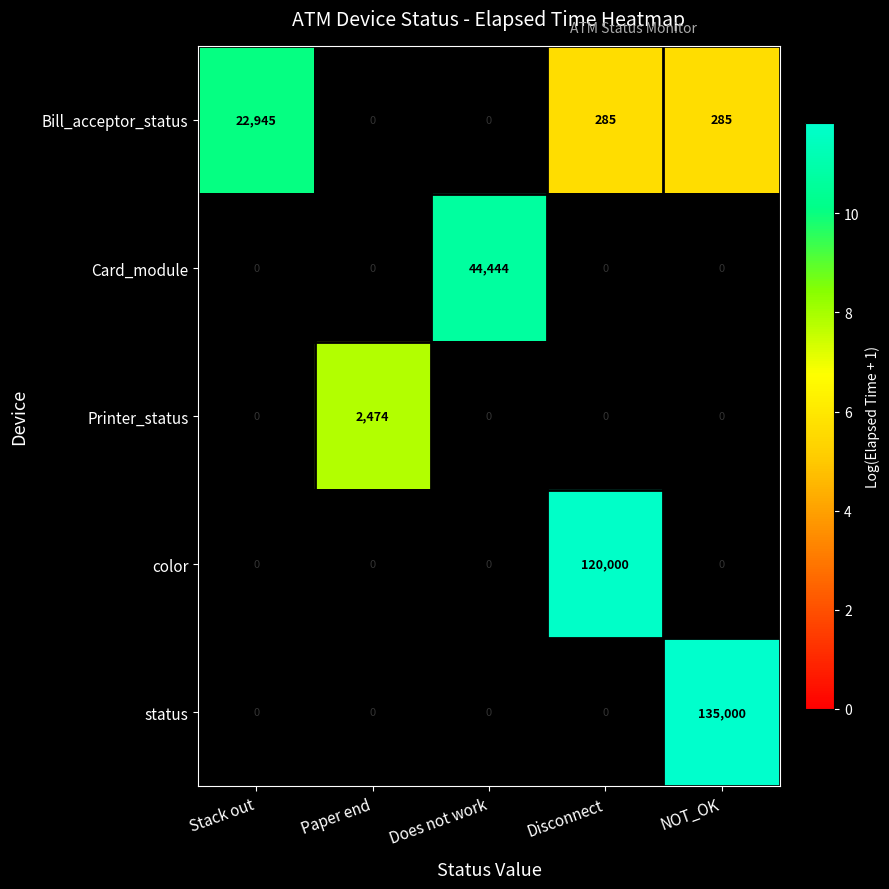

The value of Card_module at Does not work is 72386. True or false?

False